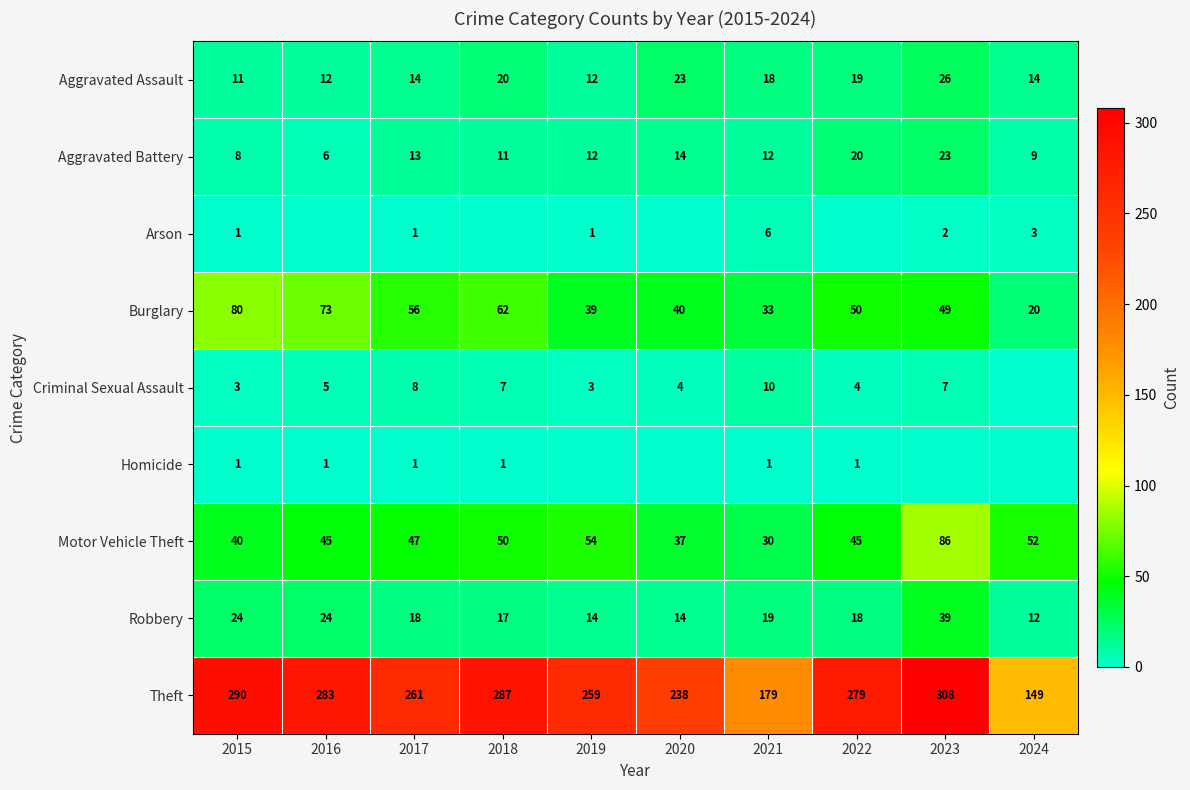

At which label is Aggravated Battery closest to 14?

2020